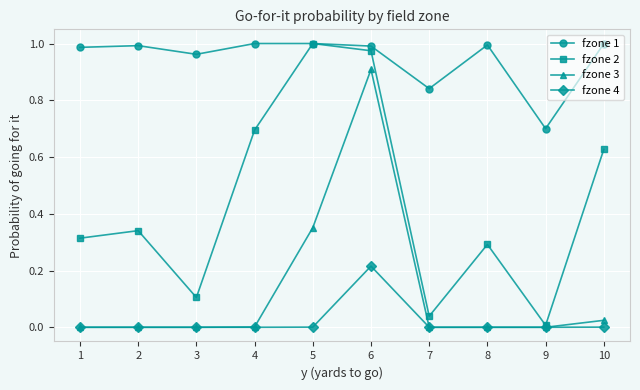

Between 1 and 3, which series saw the biggest shift?

fzone 2